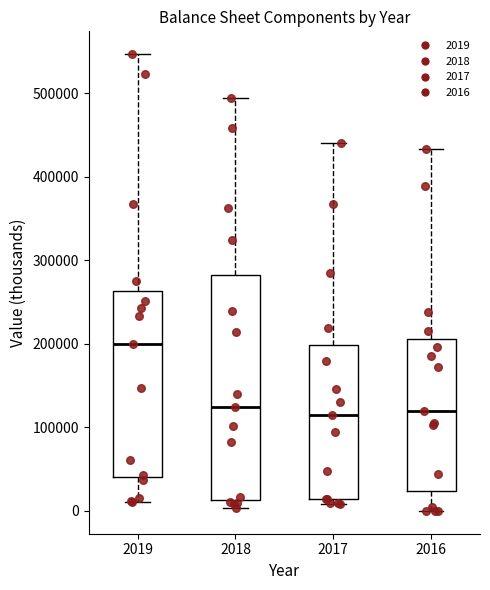

Reading left to right, transcribe this box plot: for each box, give where its median line is, the range the box spans, and where its two whiskers end, as read against the y-axis. The values are not printed on the chart, so give them approximately, as read against the axis.

2019: median 200000, box 40000 to 260000, whiskers 10000 to 550000
2018: median 120000, box 10000 to 280000, whiskers 0 to 490000
2017: median 110000, box 10000 to 200000, whiskers 10000 (just below the box's lower edge) to 440000
2016: median 120000, box 20000 to 210000, whiskers 0 to 430000